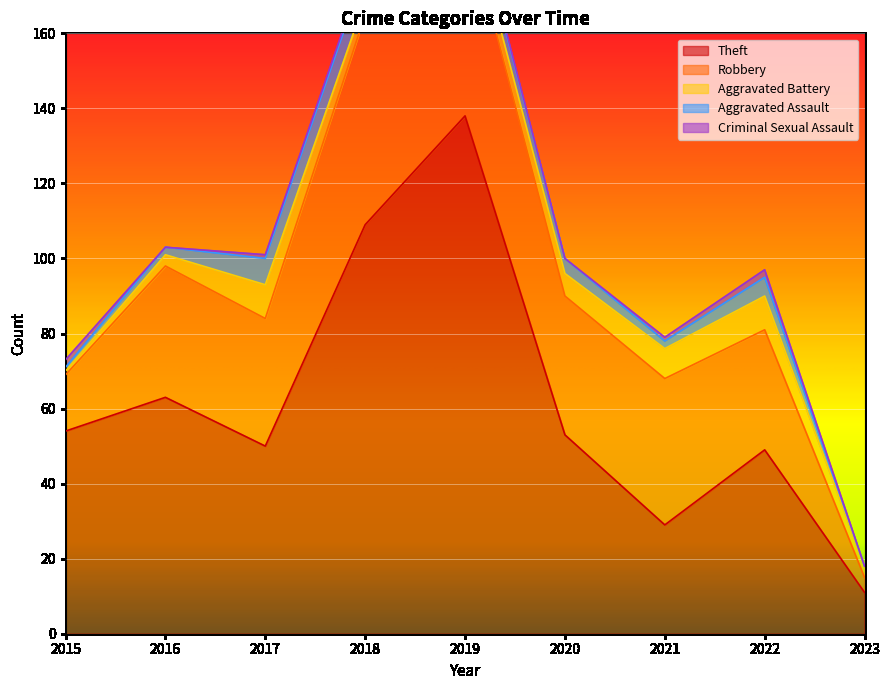

Is the value of Aggravated Assault at 2017 greater than the value of Aggravated Battery at 2023?

Yes